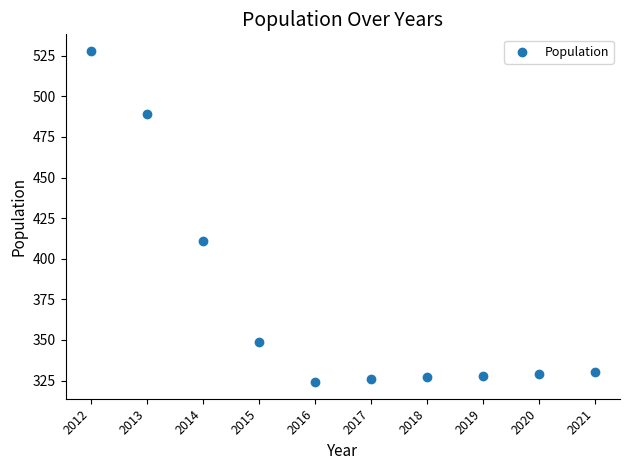

What is the average X value?

2016